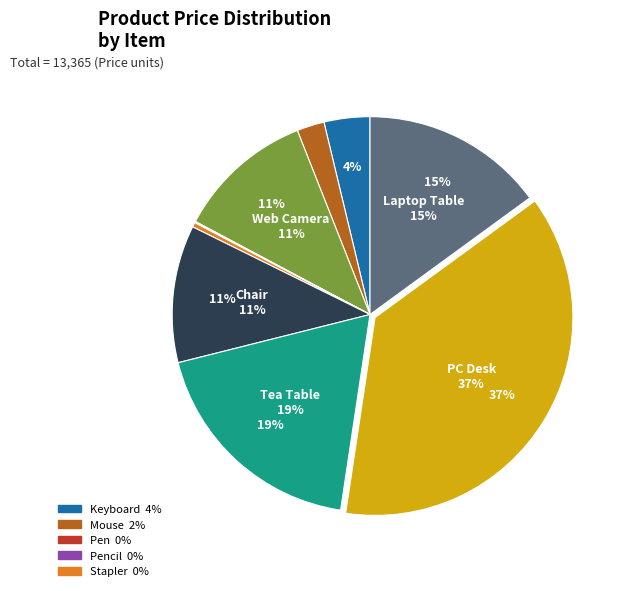

Is there a majority slice in this chart?

No